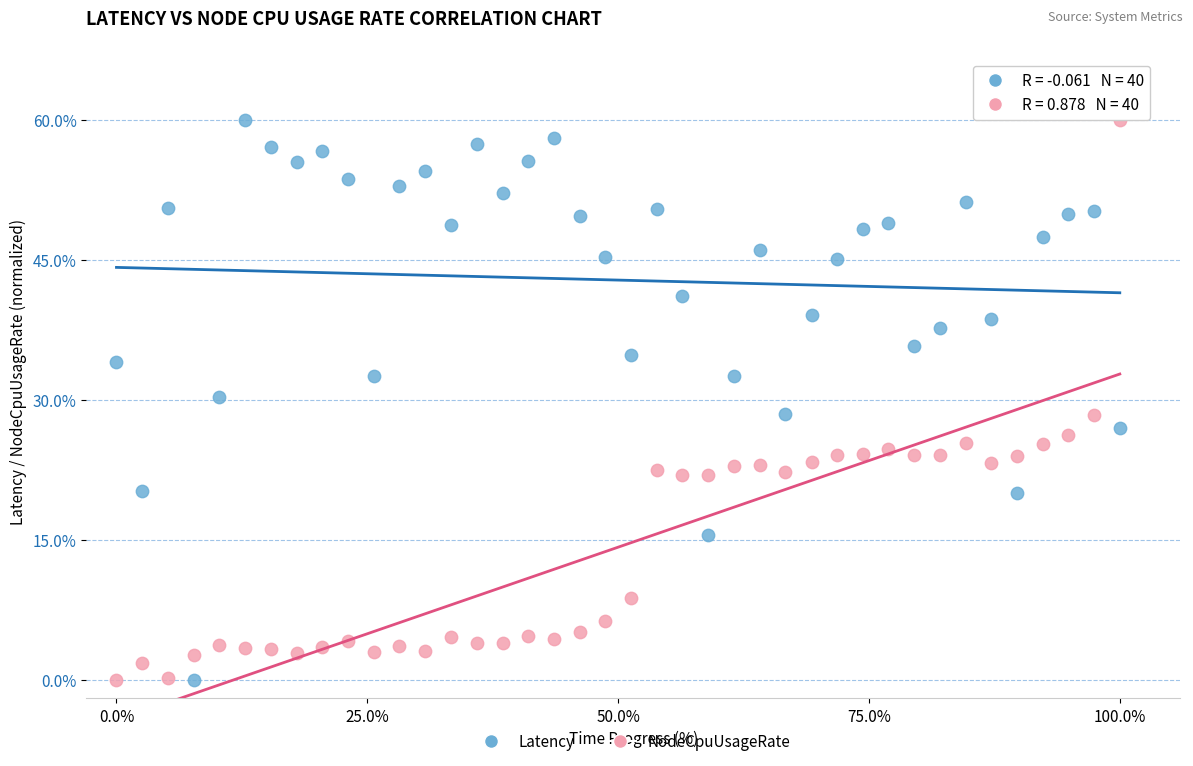

What is the X range (max minus min) for the scatter plot?

100.0